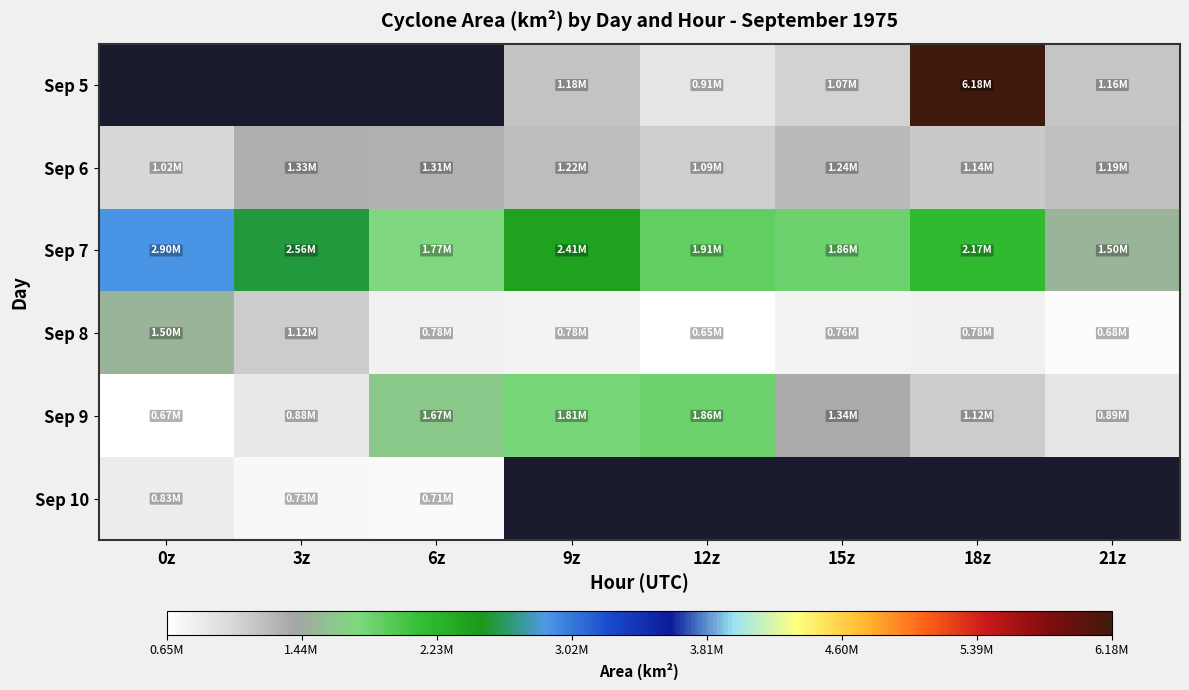

At which label does Sep 5 first exceed 1070000?

9z